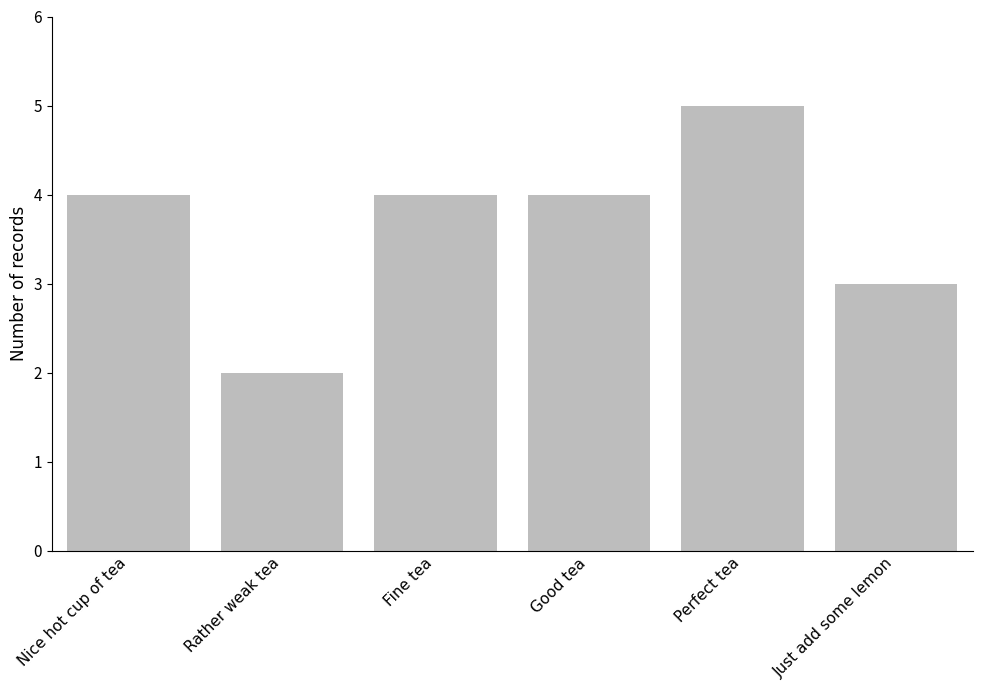

Reading right to left, extract all data points from this chart.

Just add some lemon=3	Perfect tea=5	Good tea=4	Fine tea=4	Rather weak tea=2	Nice hot cup of tea=4